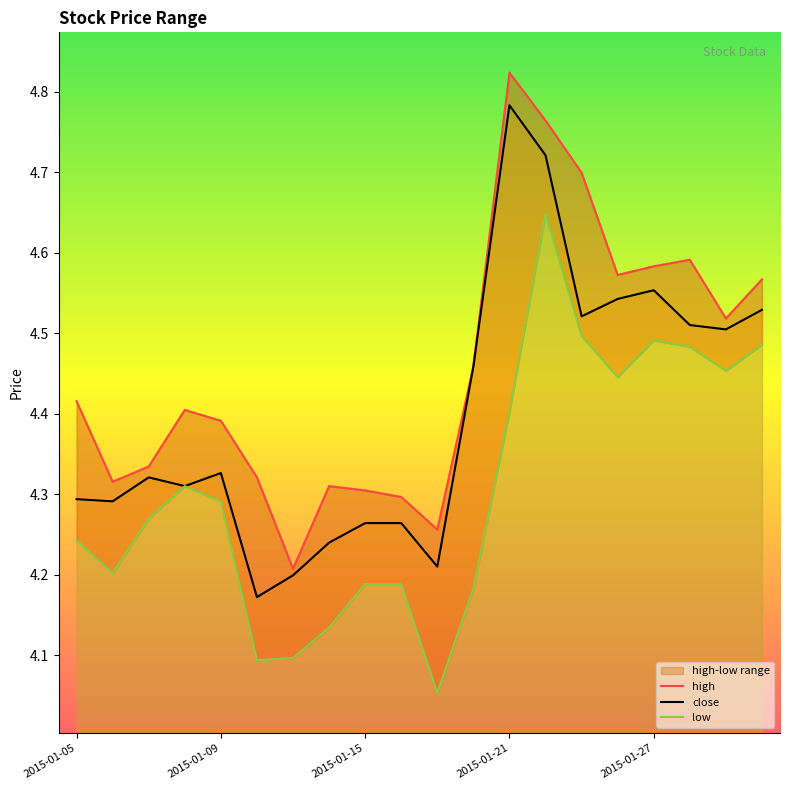

Is the value of low at 10 greater than the value of high at 18?

No